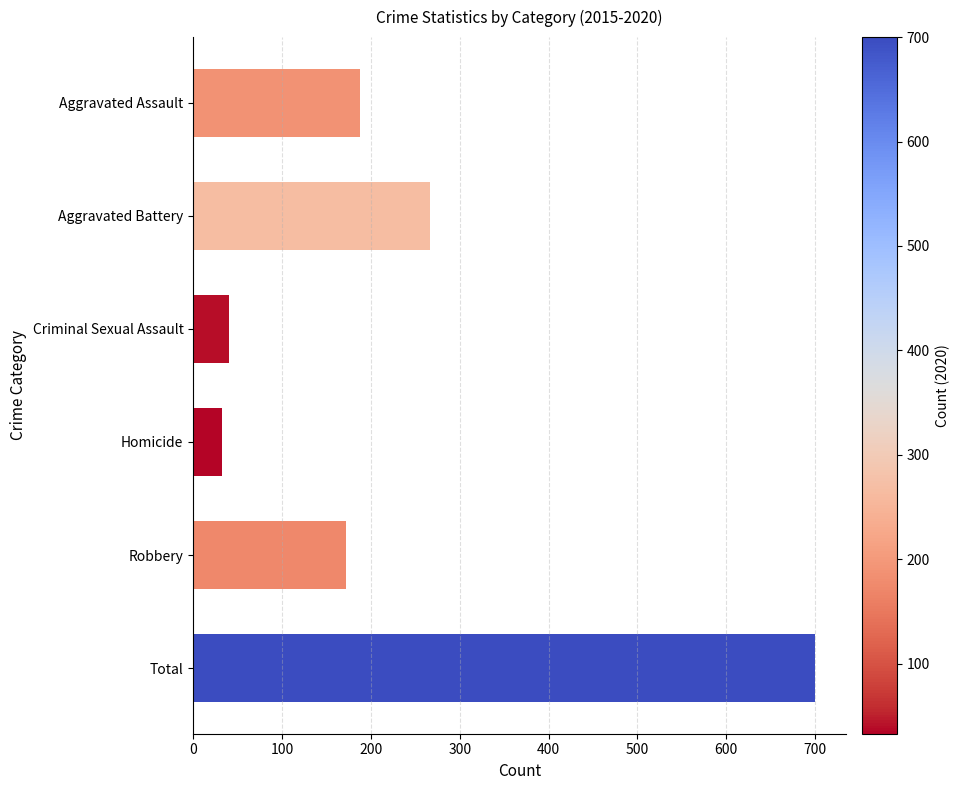

At which label is the value closest to 366?

Aggravated Battery